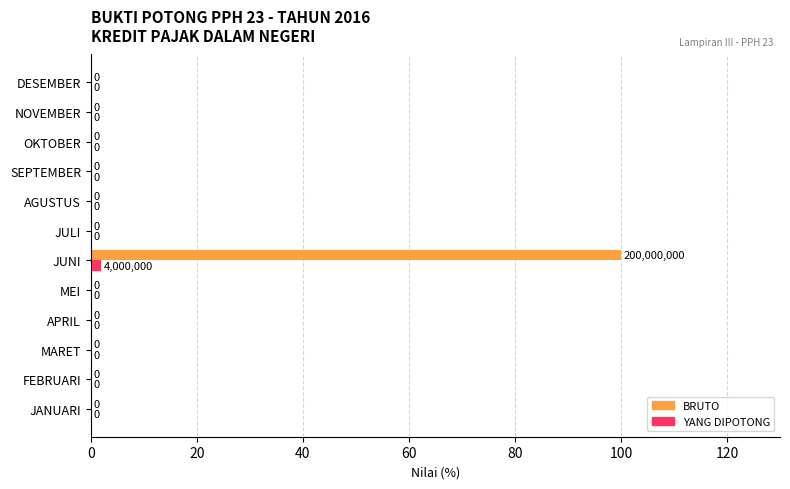

What are all the series names shown in the legend?

BRUTO, YANG DIPOTONG